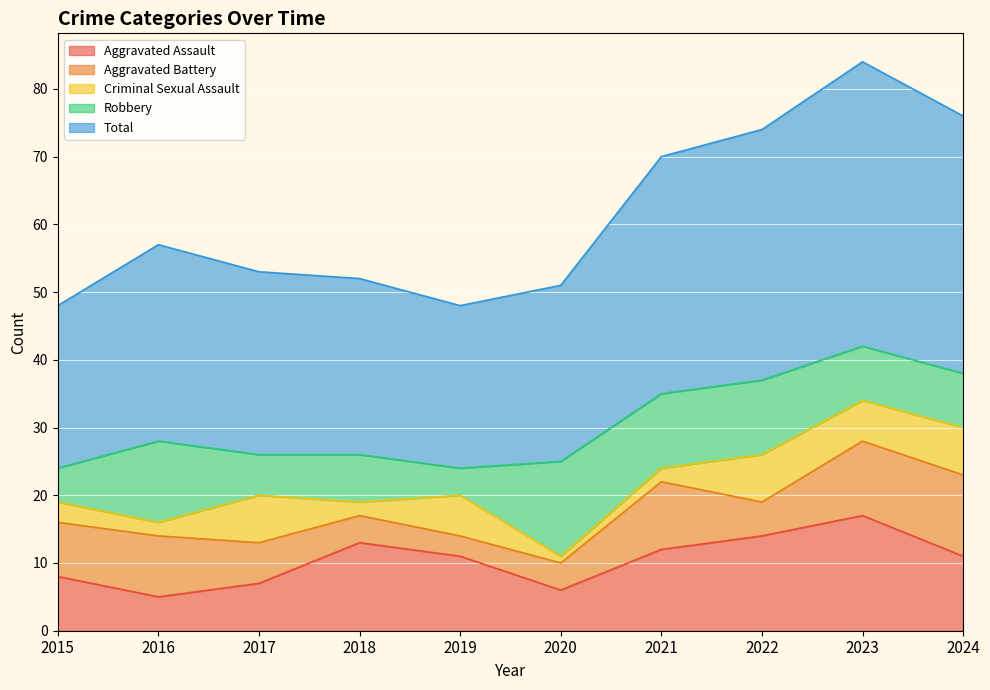

At which label is Robbery closest to 9?

2023